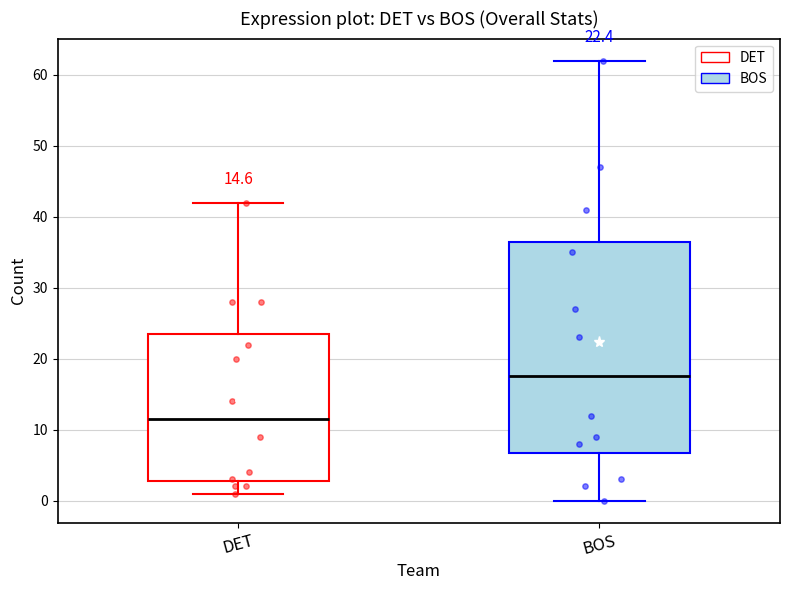

Comparing the boxes themselves (not the whiskers), which one is the tallest?

BOS